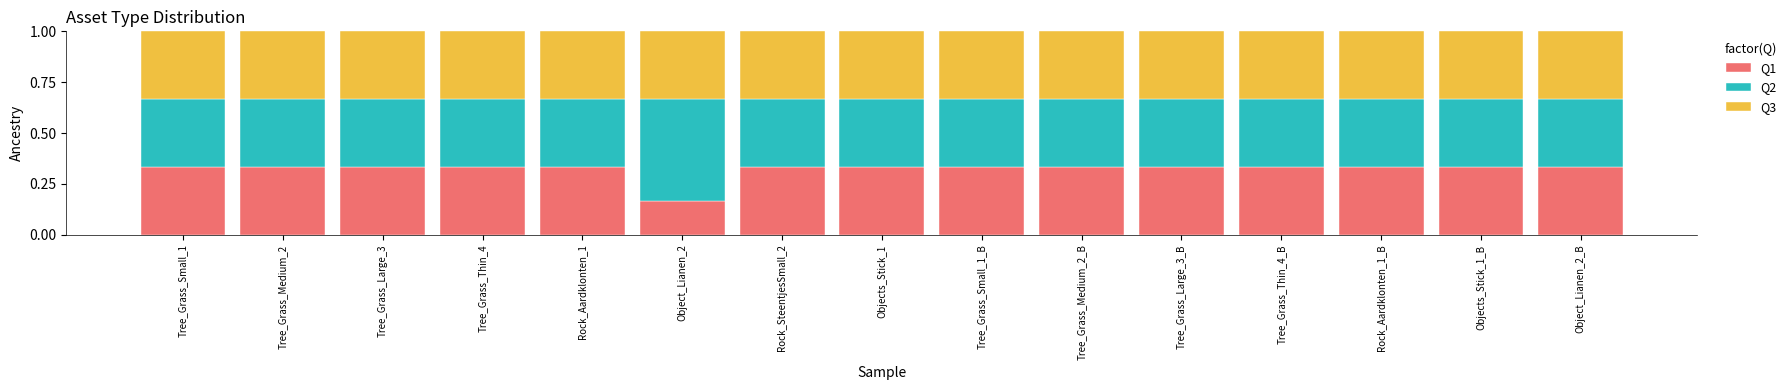

The value of Q1 at Rock_SteentjesSmall_2 is 0.1. True or false?

False